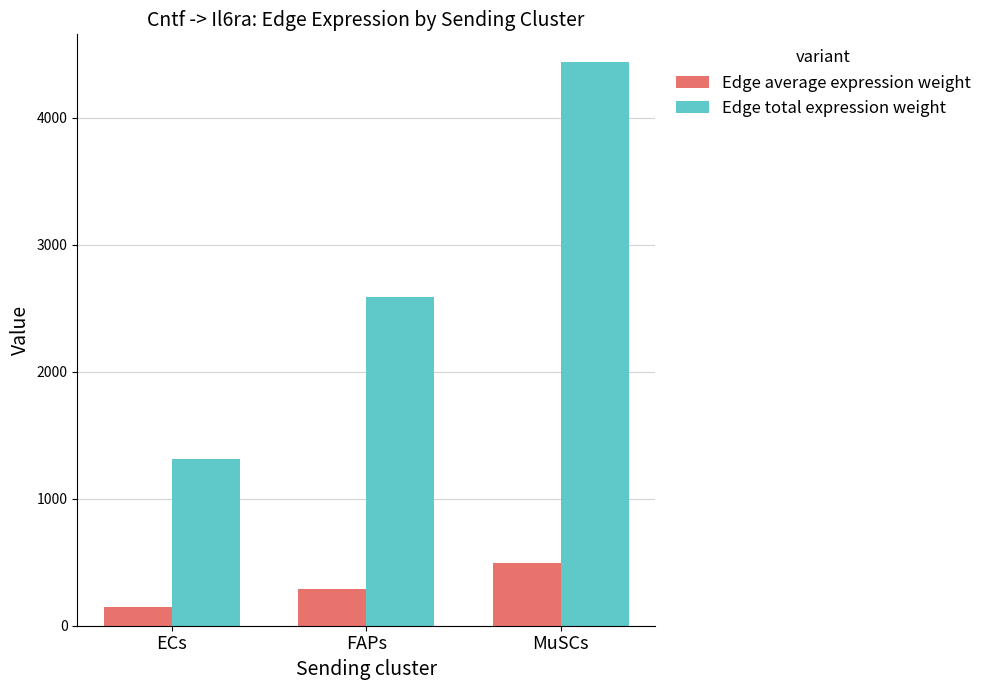

What are all the series names shown in the legend?

Edge average expression weight, Edge total expression weight